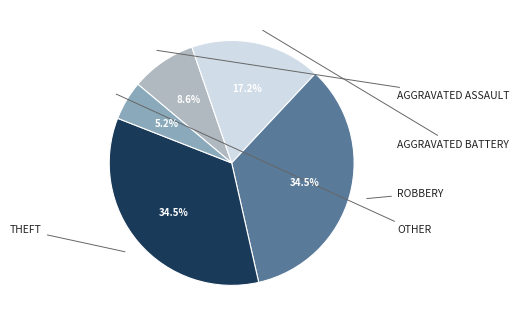

To the nearest percent, what is the difference between the largest and smallest slice percentages?

29%